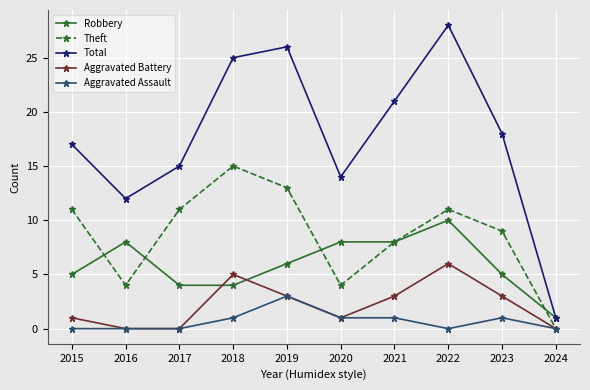

True or false: Aggravated Assault has more than 0 points higher than both neighbors.

True